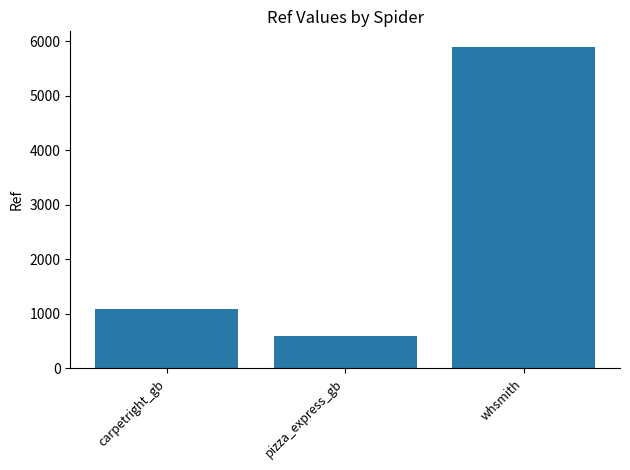

Is it true that the value at carpetright_gb is 692?

False